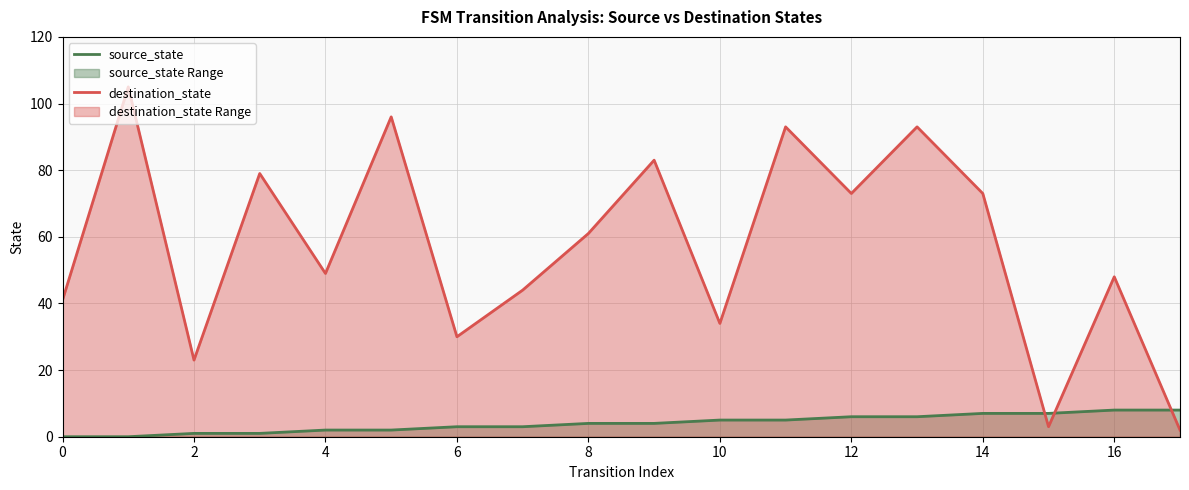

At which label is destination_state closest to 53?

4